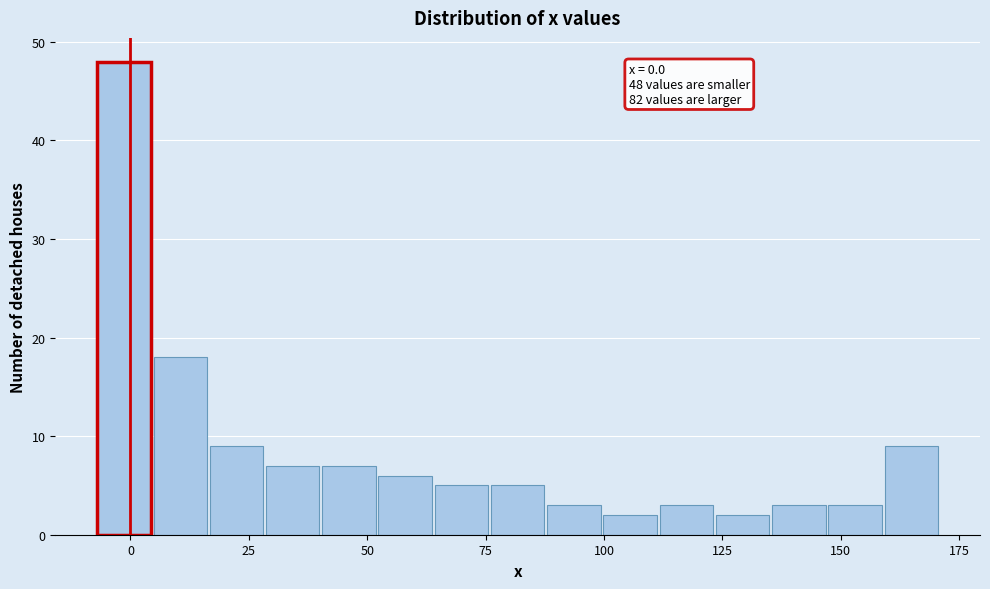

Read against the x-axis, roughly where is the centre of the tallest bar?

0